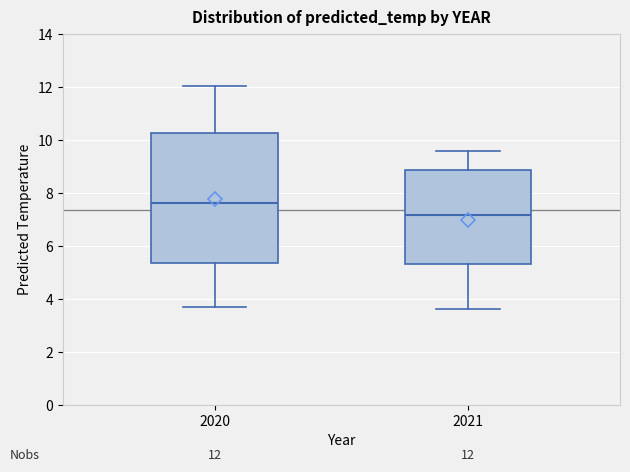

Which box's median line is the lowest?

2021